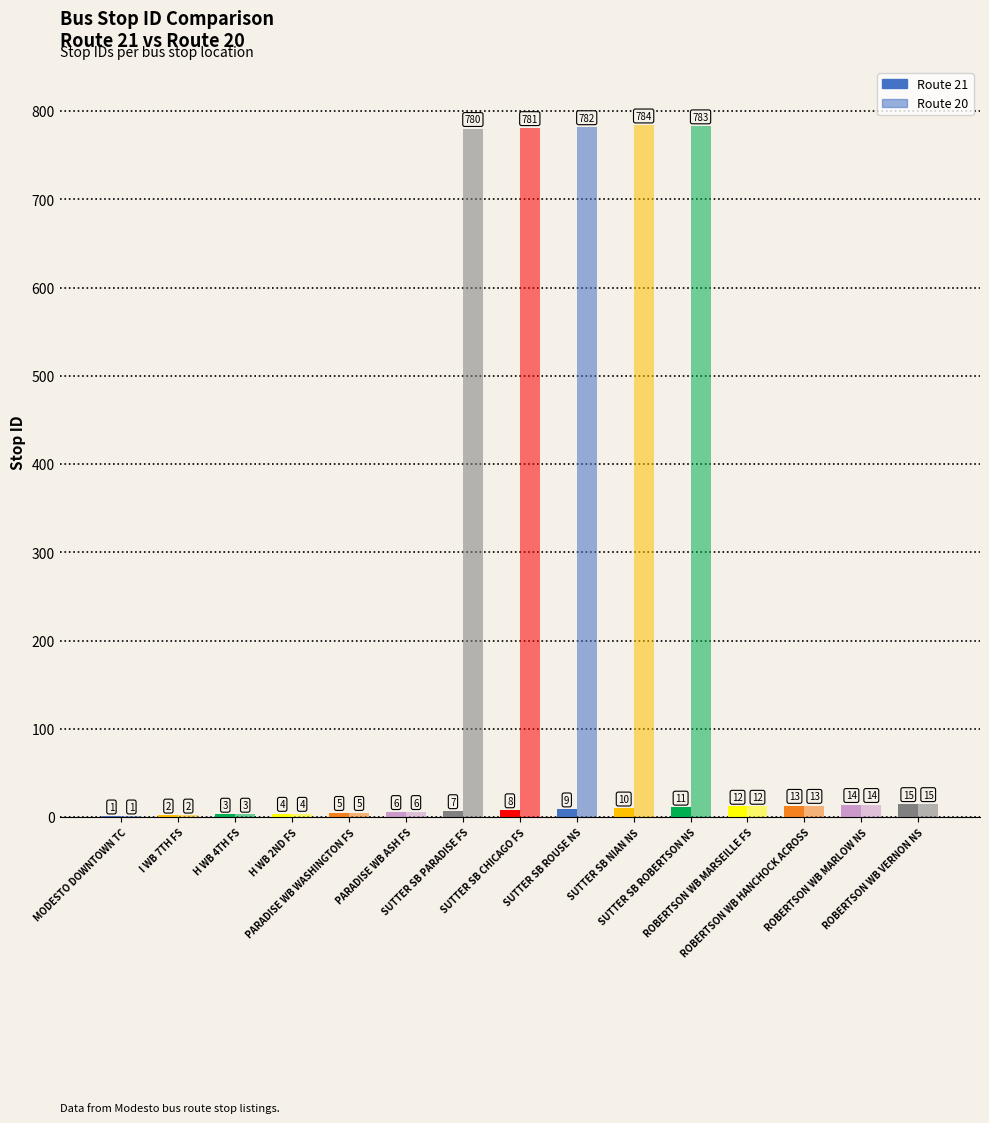

Which has a higher value, ROBERTSON WB HANCHOCK ACROSS or SUTTER SB ROBERTSON NS?

ROBERTSON WB HANCHOCK ACROSS